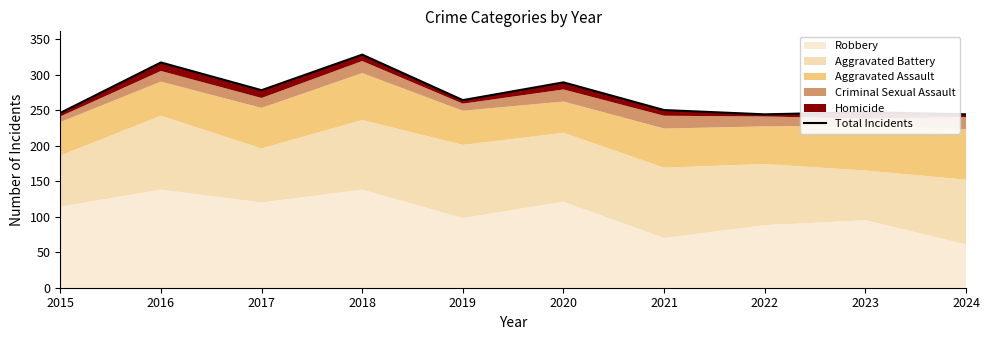

How many data points are less than 264?

5